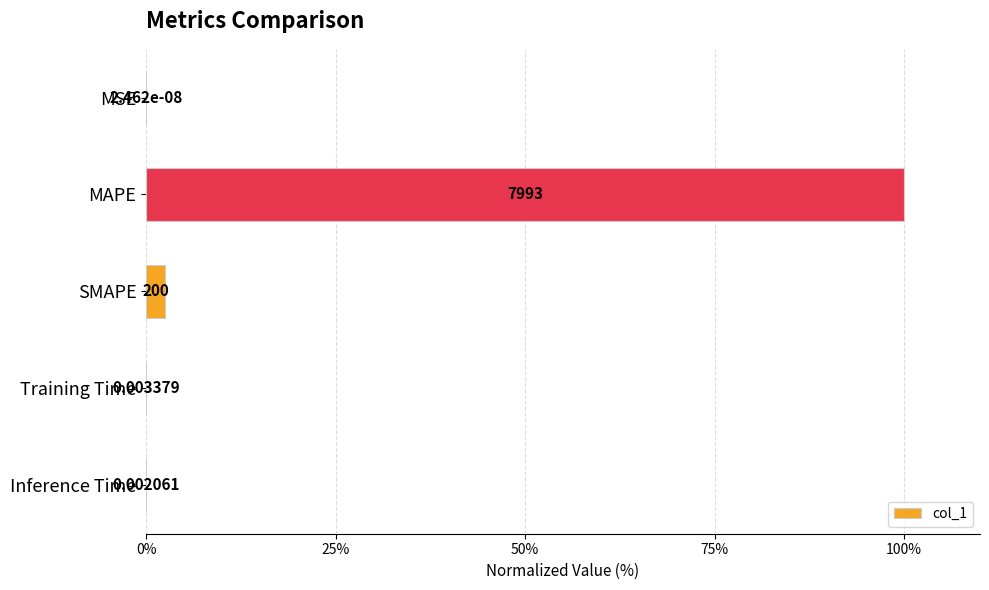

What is the sum of the values at MAPE and MSE?

100.0